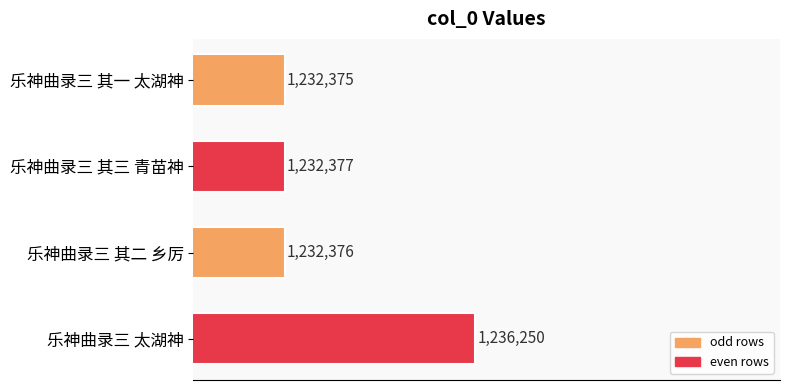

What is the smallest value displayed?

1232375